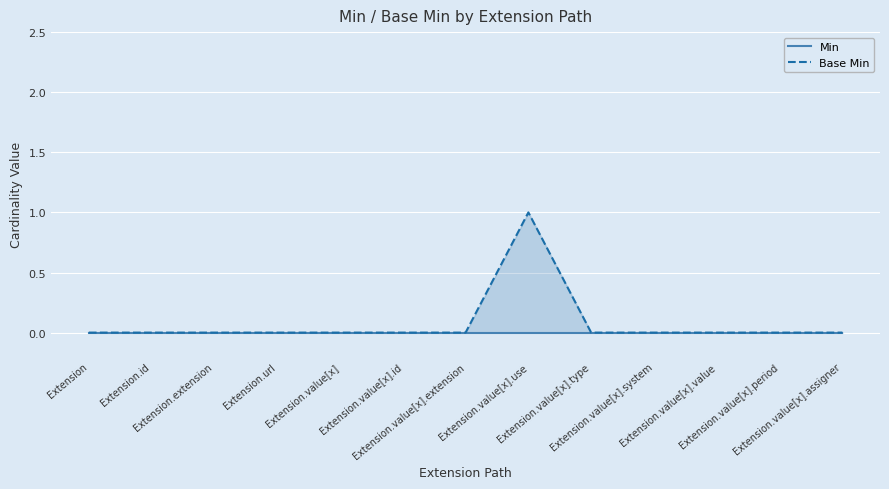

How many lines are shown in the chart?

2